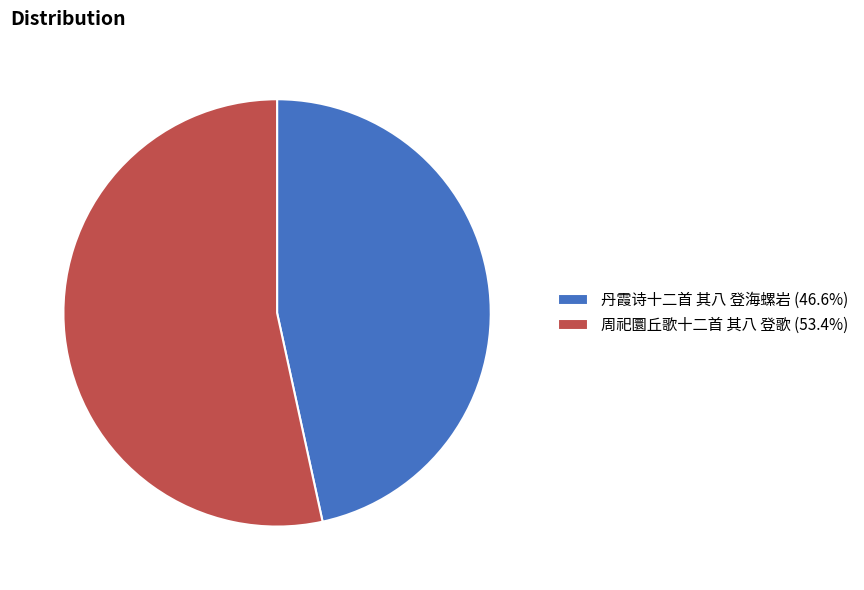

What is the ratio of the value at 丹霞诗十二首 其八 登海螺岩 (46.6%) to the value at 周祀圜丘歌十二首 其八 登歌 (53.4%)?

0.9